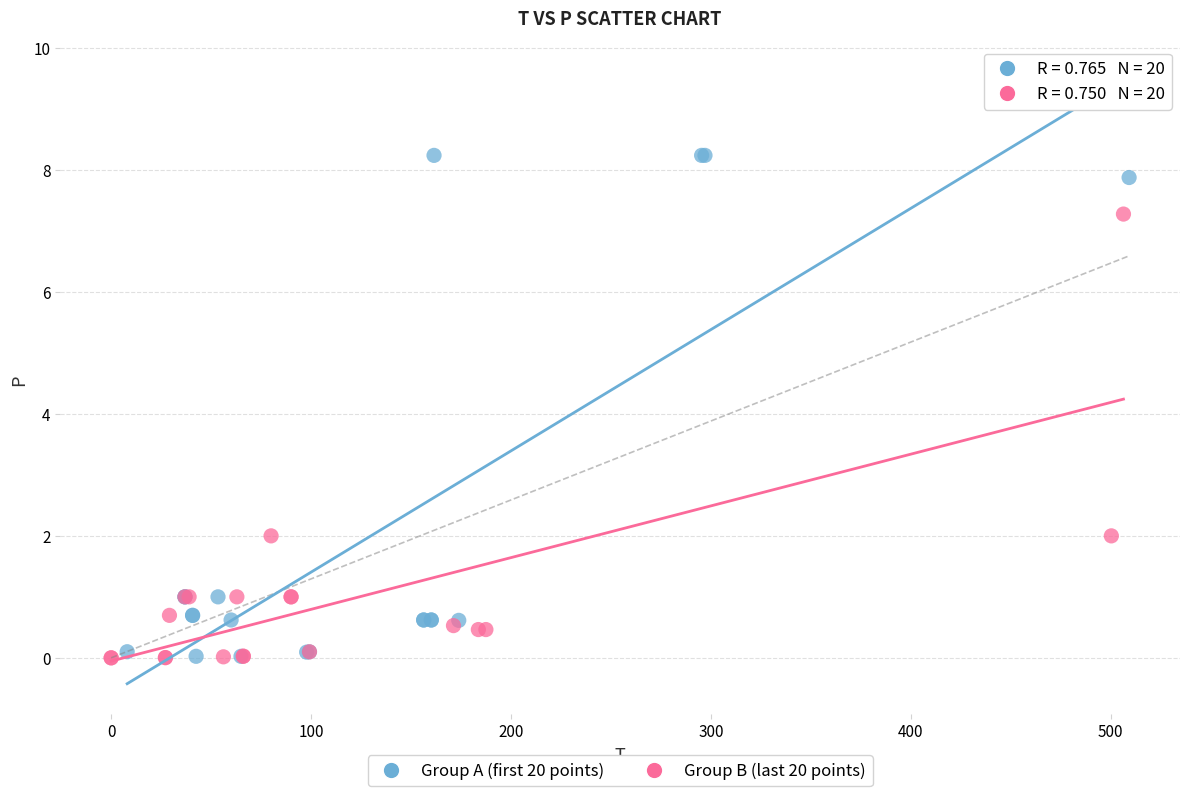

Which series contains the highest Y value?

Group A (first 20 points)